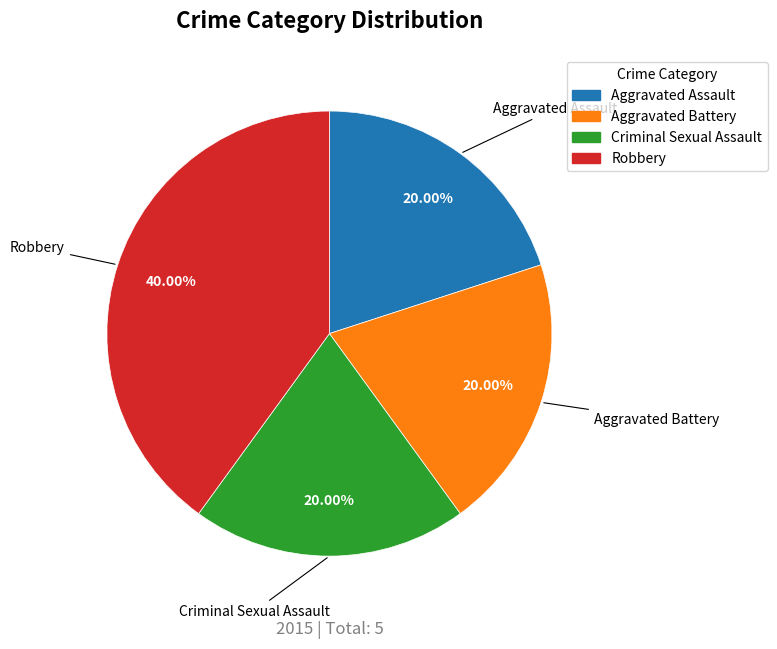

To the nearest percent, what is the difference between the Criminal Sexual Assault and Robbery slice percentages?

20%